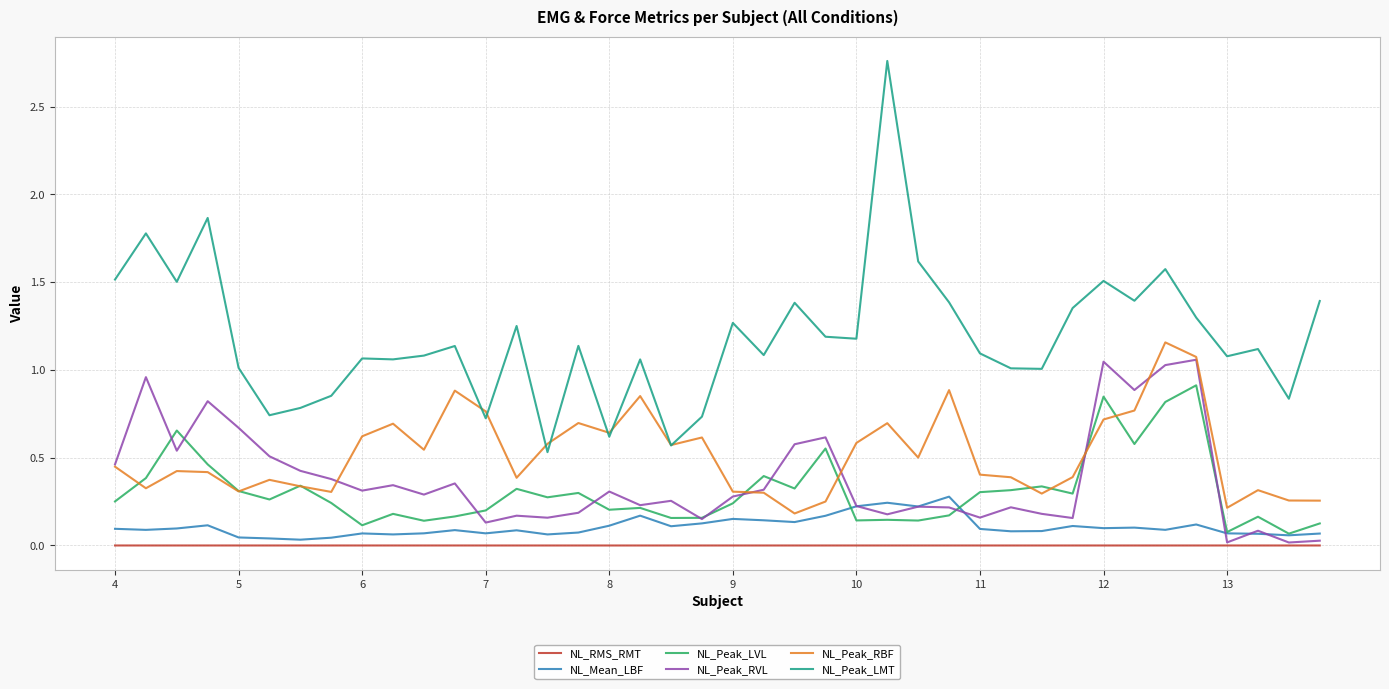

Which series has the largest total across all categories?

NL_Peak_LMT